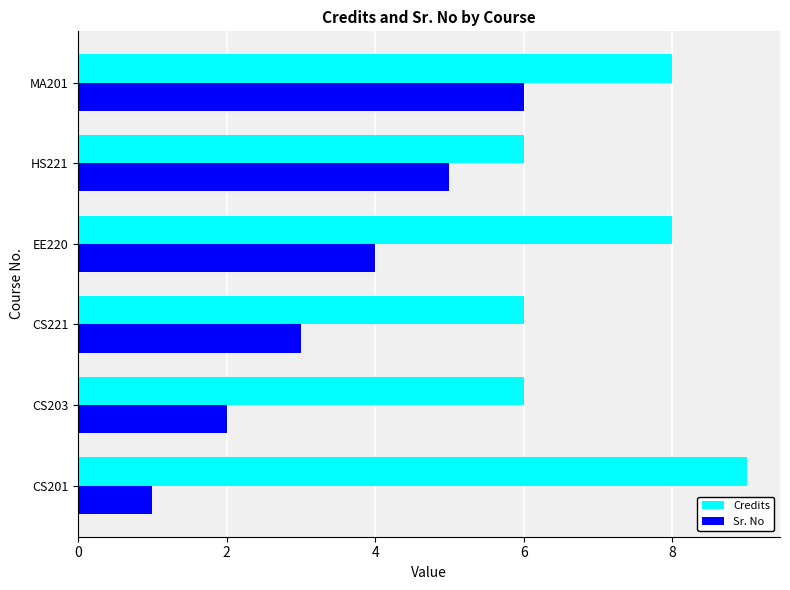

What is the sum of all Credits values?

43